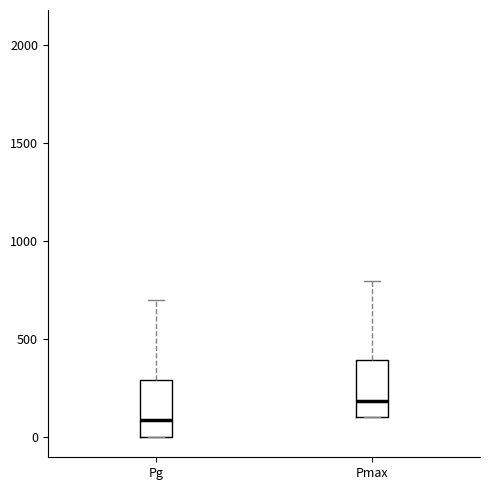

Which box's median line is the lowest?

Pg